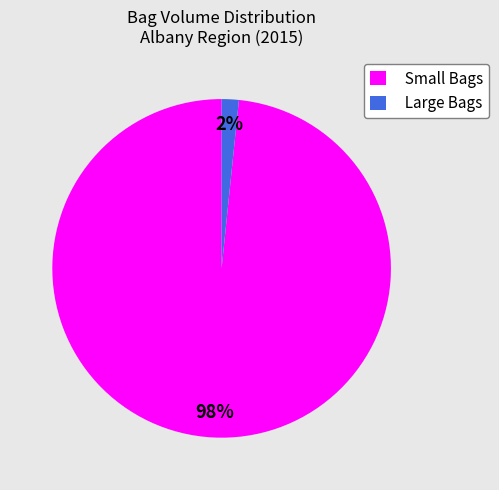

To the nearest percent, what is the combined percentage of Small Bags and Large Bags?

100%